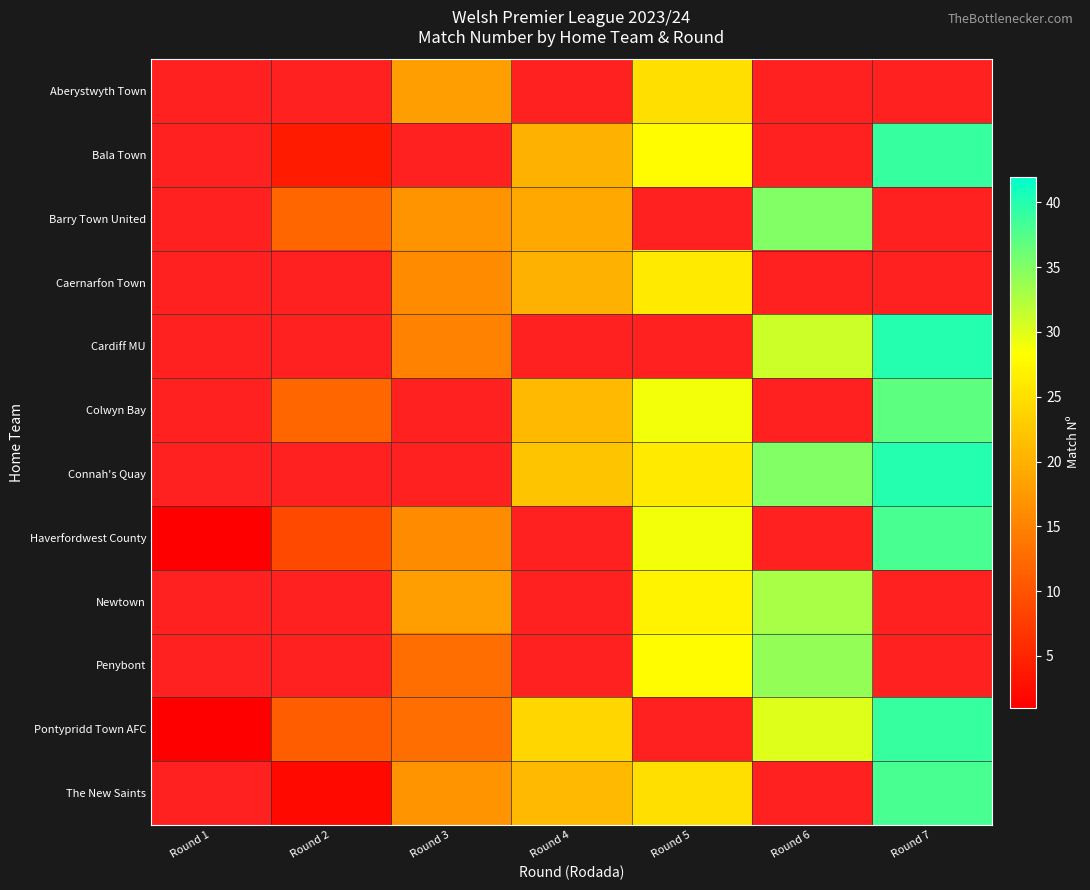

Which category has the lowest value in the Aberystwyth Town series?

Round 1